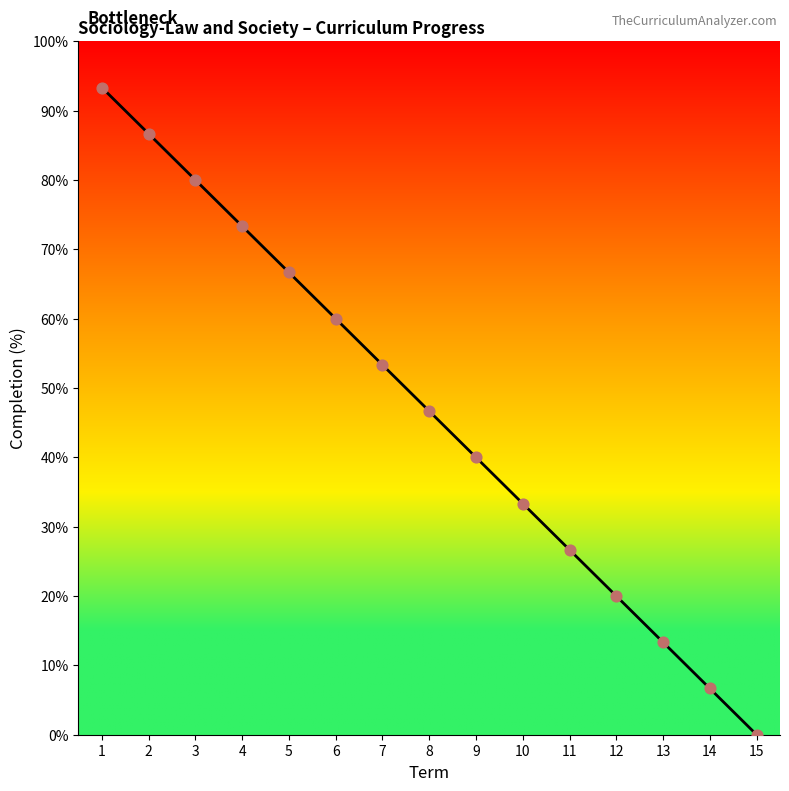

Approximately how many times larger is the value at 1 compared to 8?

2.0